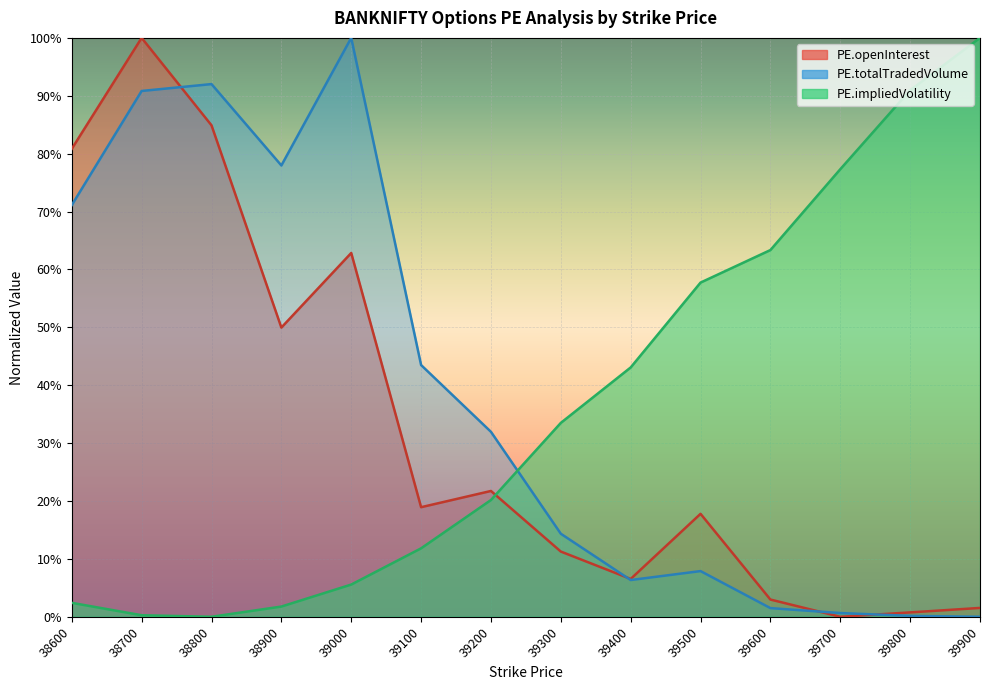

What is the average value of the PE.impliedVolatility series?

36.3